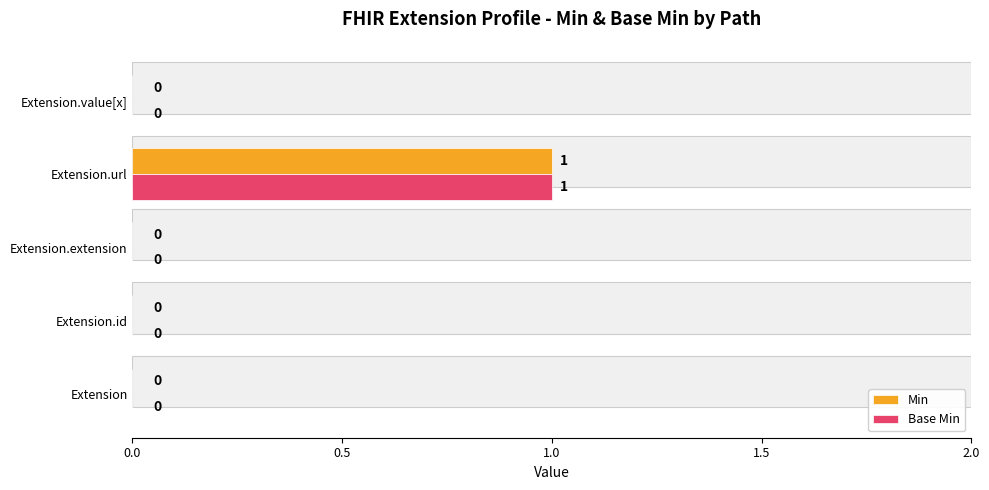

How many Min values are between 0 and 1?

5